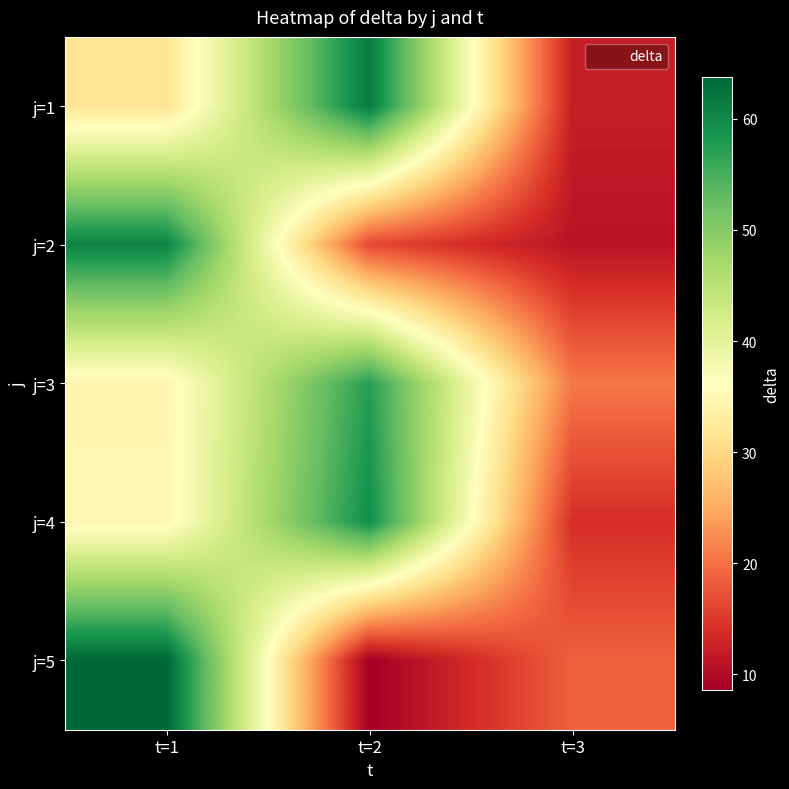

What is the total value across all series at t=3?

76.4